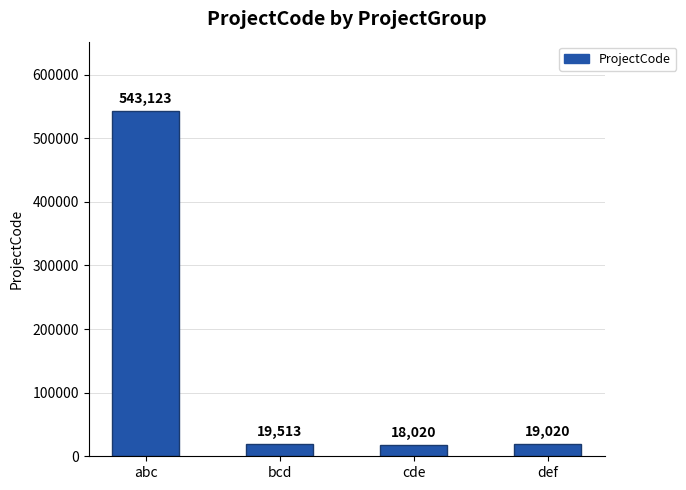

Reading left to right, list all the values displayed in this chart.

abc=543123	bcd=19513	cde=18020	def=19020